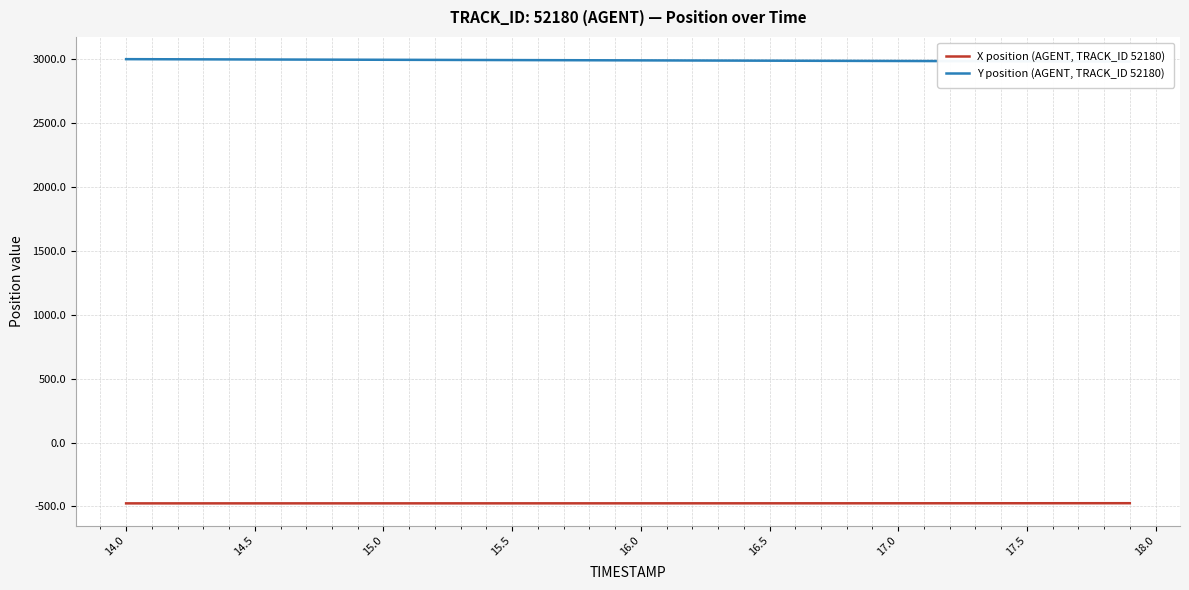

What is the average value of the X position (AGENT, TRACK_ID 52180) series?

-476.0